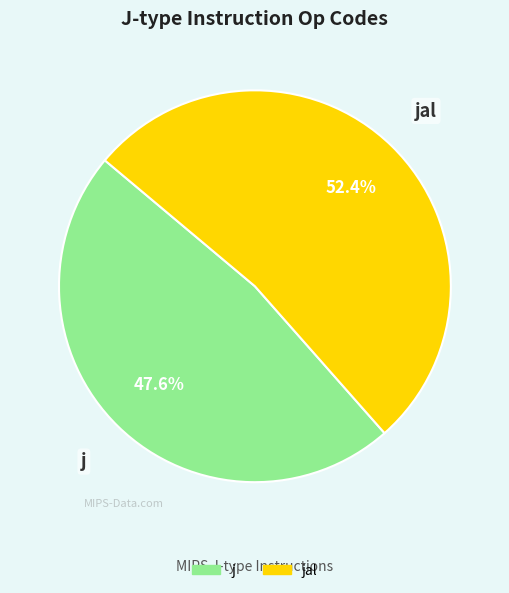

Is there a majority slice in this chart?

Yes